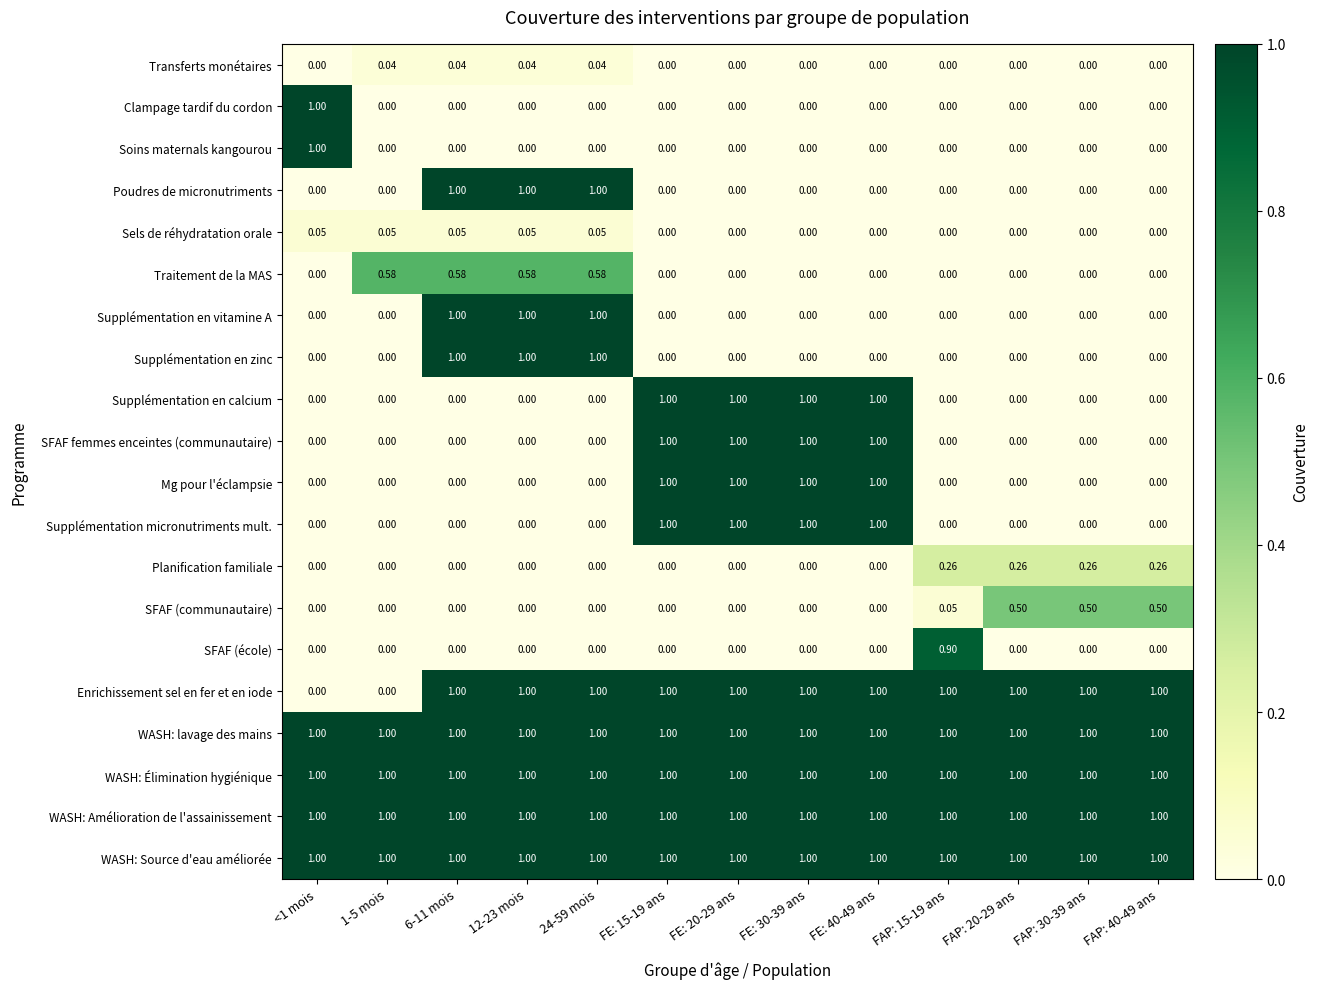

Which series changed the most between 1-5 mois and FAP: 30-39 ans?

Enrichissement sel en fer et en iode